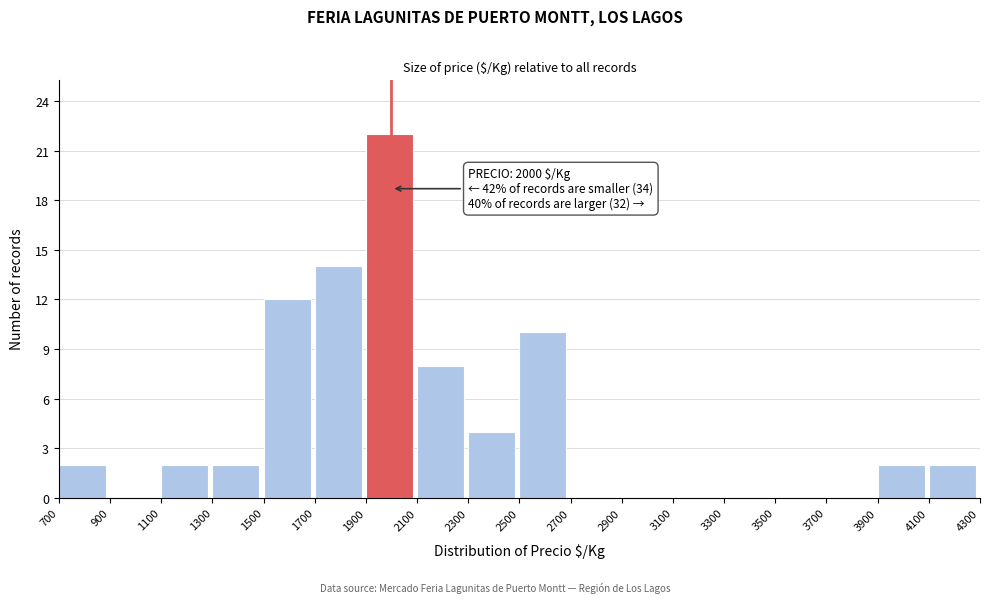

Over which range of the x-axis is the bar tallest?

1900 to 2100